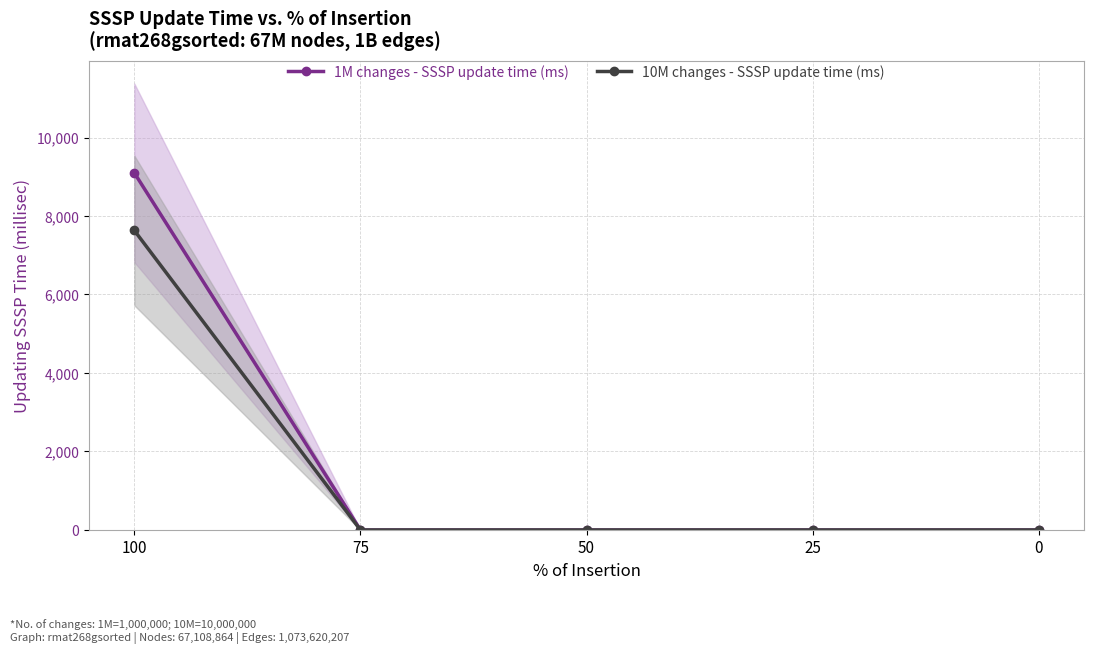

Does the chart display data point markers on the line(s)?

Yes